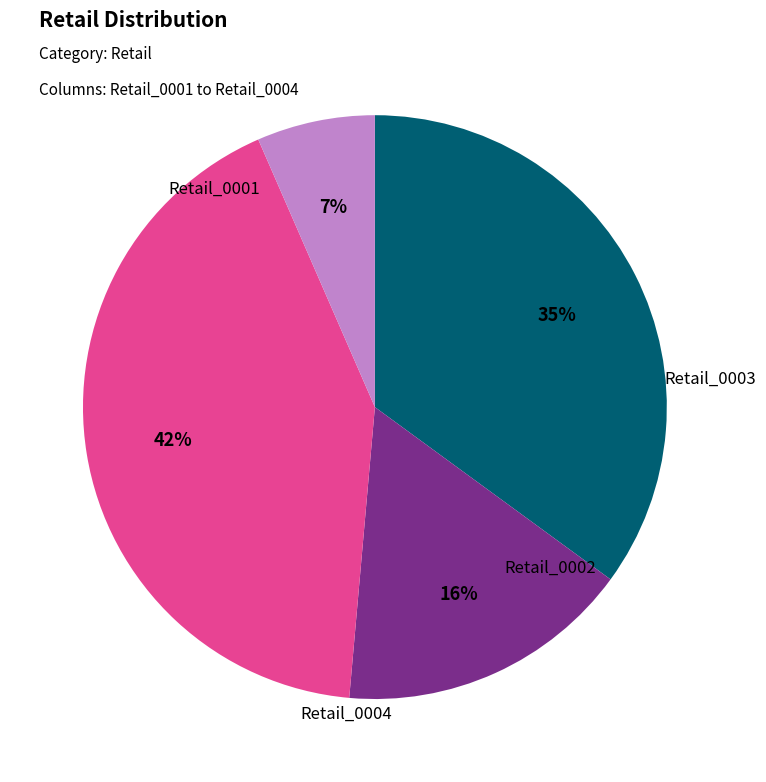

The Retail_0003 slice represents 42% of the pie. True or false?

True